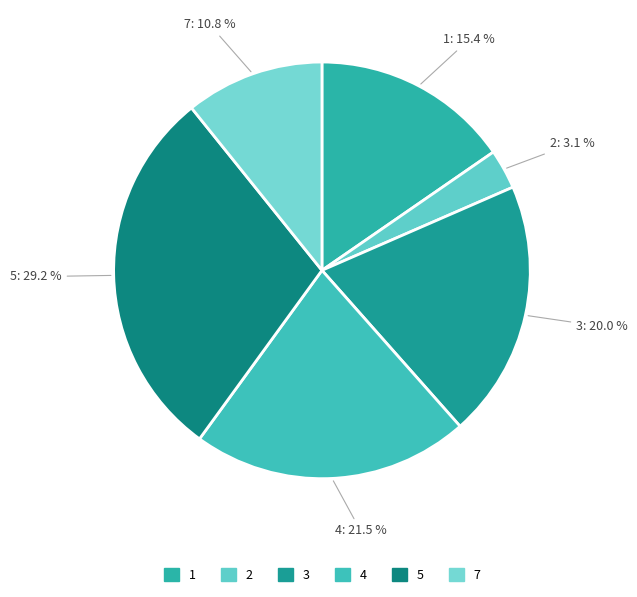

What is the ratio of the value at 3 to the value at 5?

0.7